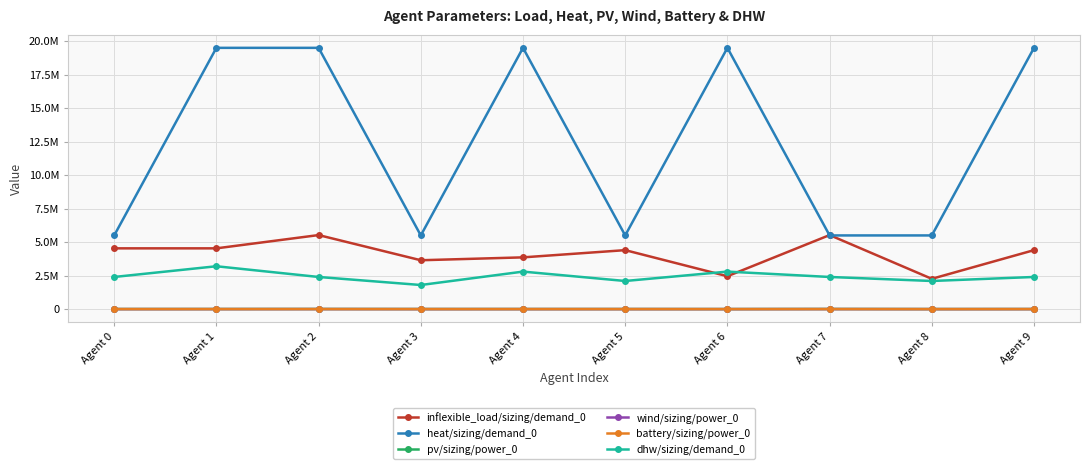

What is the difference between the heat/sizing/demand_0 values at Agent 1 and Agent 0?

14000000